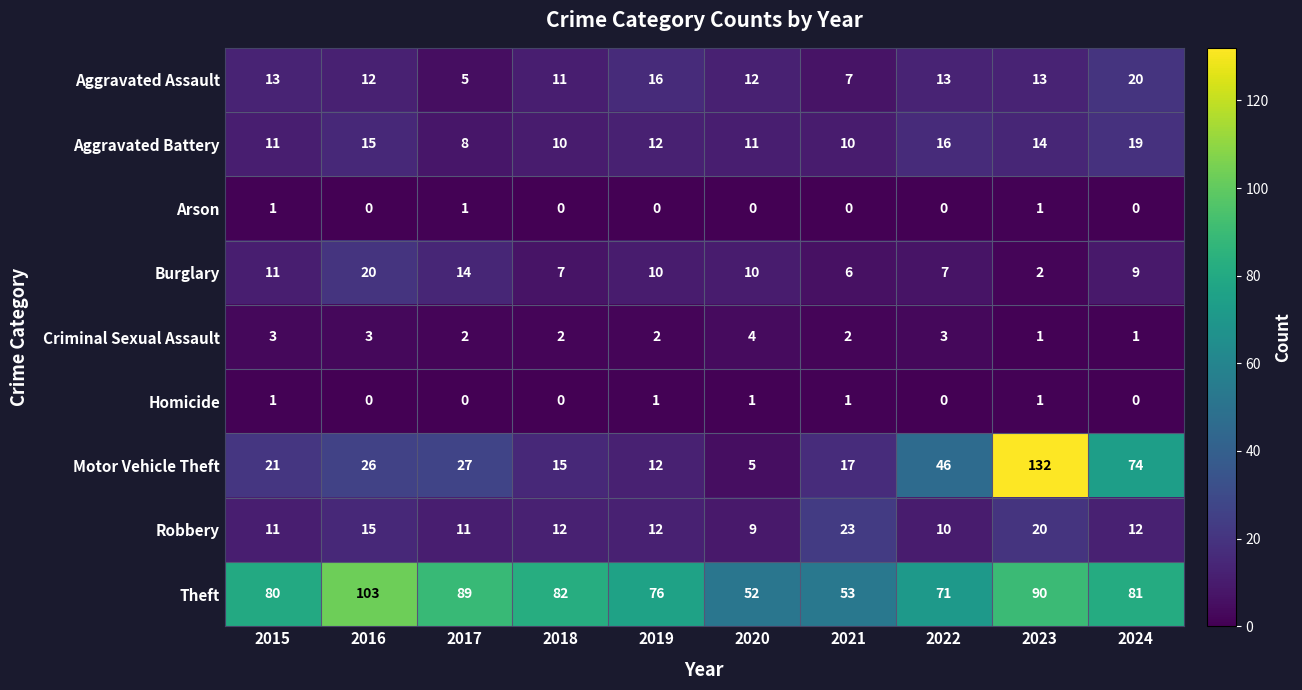

True or false: Burglary has a value of 10 at 2021.

False